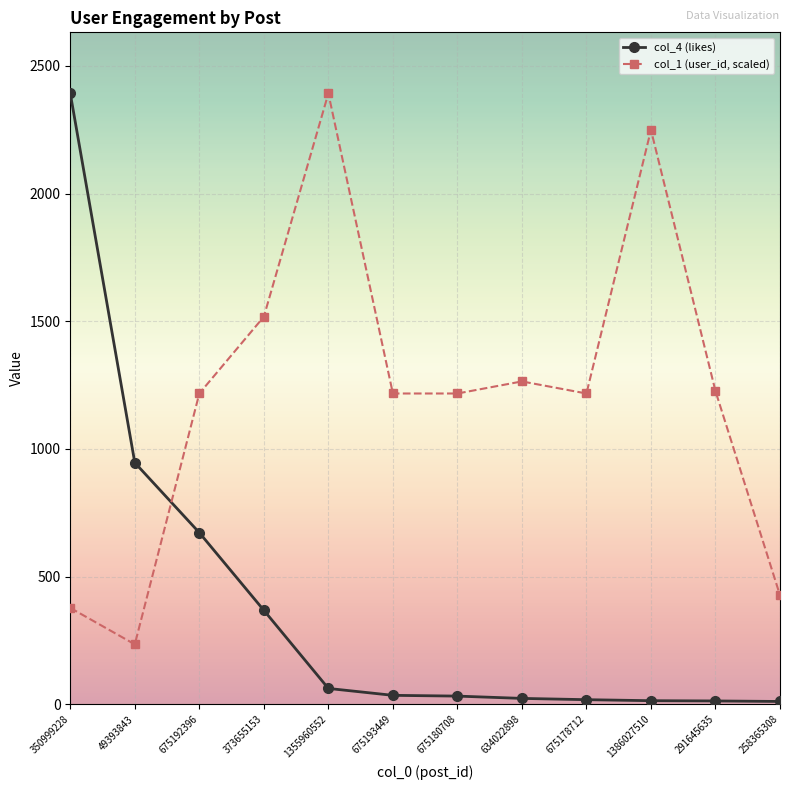

Is this an area chart (filled region under the line)?

No